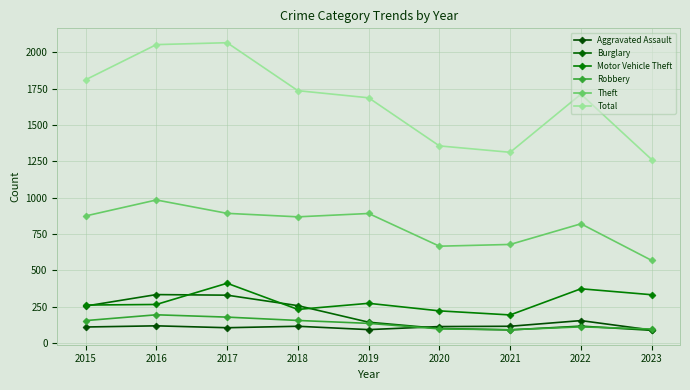

What is the total value across all series at 2016?

3947